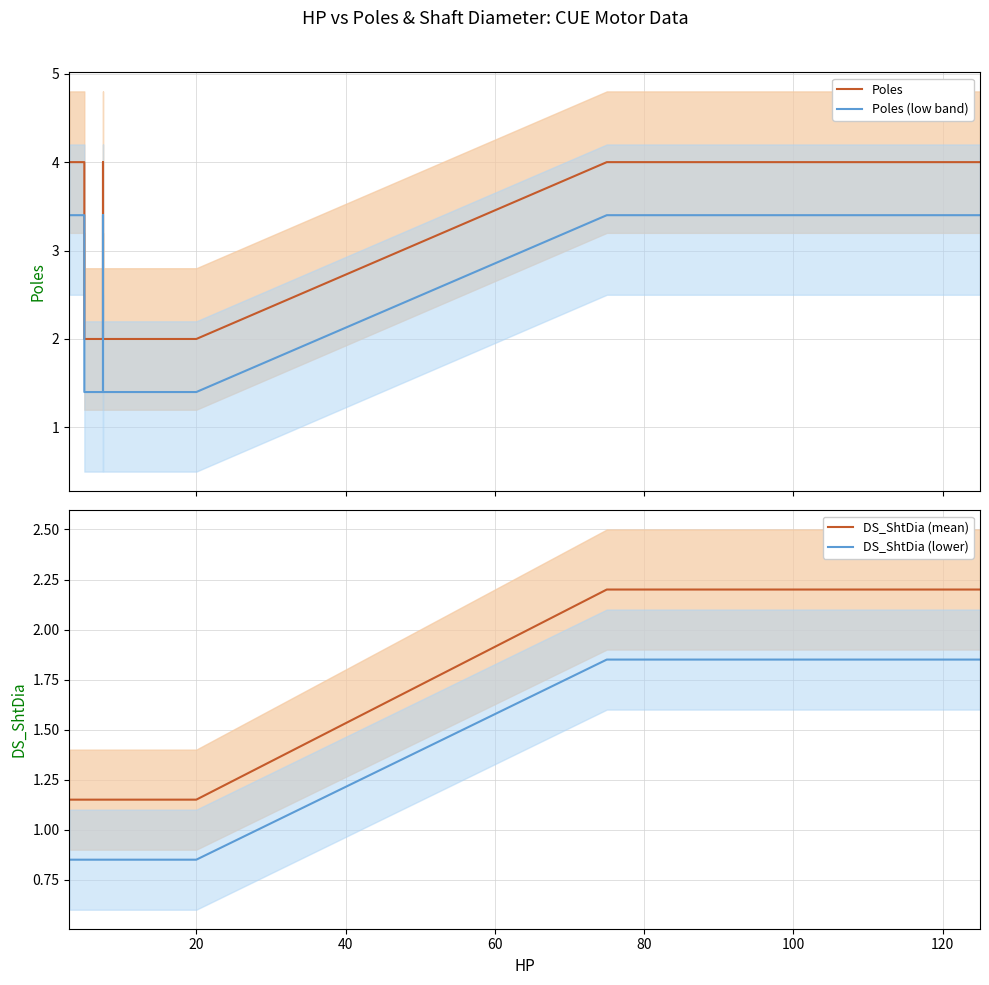

The value of Poles (low band) at 10 is 1.4. True or false?

True